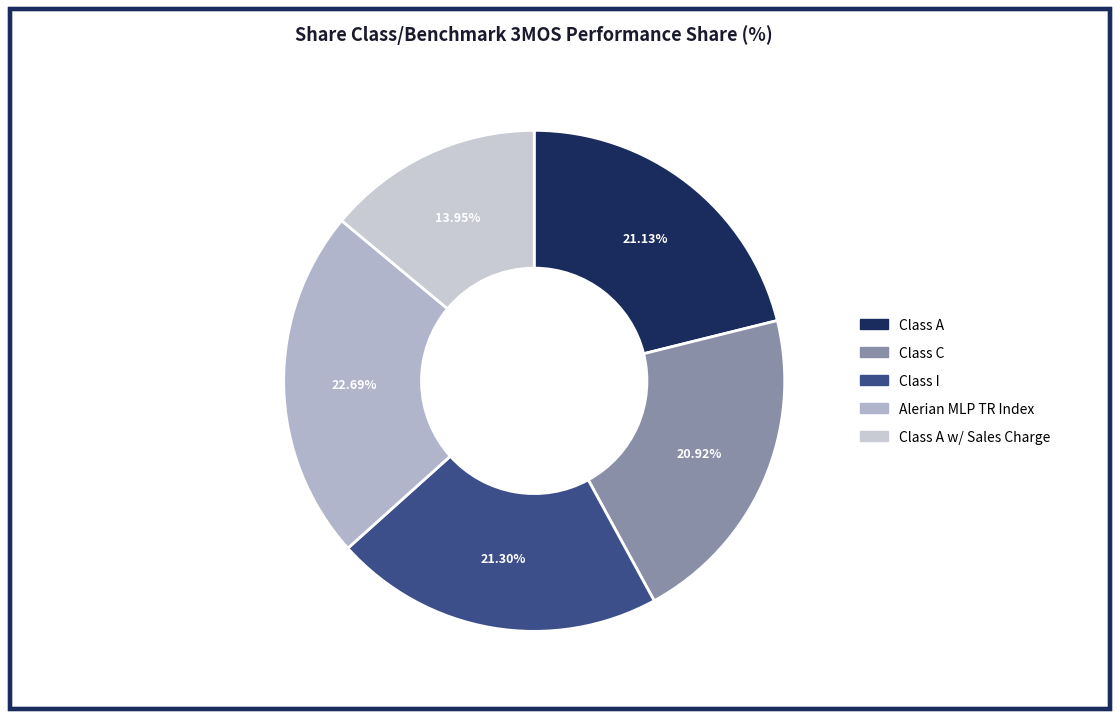

The Class A w/ Sales Charge slice represents 14% of the pie. True or false?

True